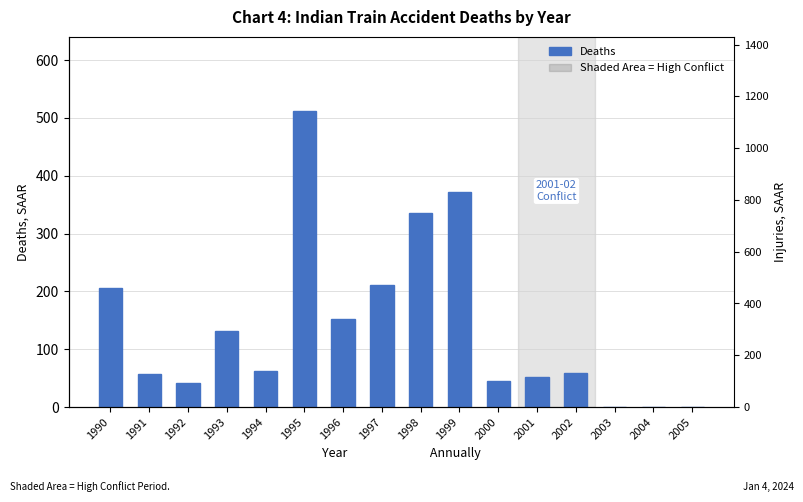

Reading left to right, extract all data points from this chart.

Deaths: 206	57	41	131	62	512	153	211	336	372	45	52	58	0	0	0
Injury: 0	0	0	0	0	335	0	70	142	1100	150	300	143	0	0	0